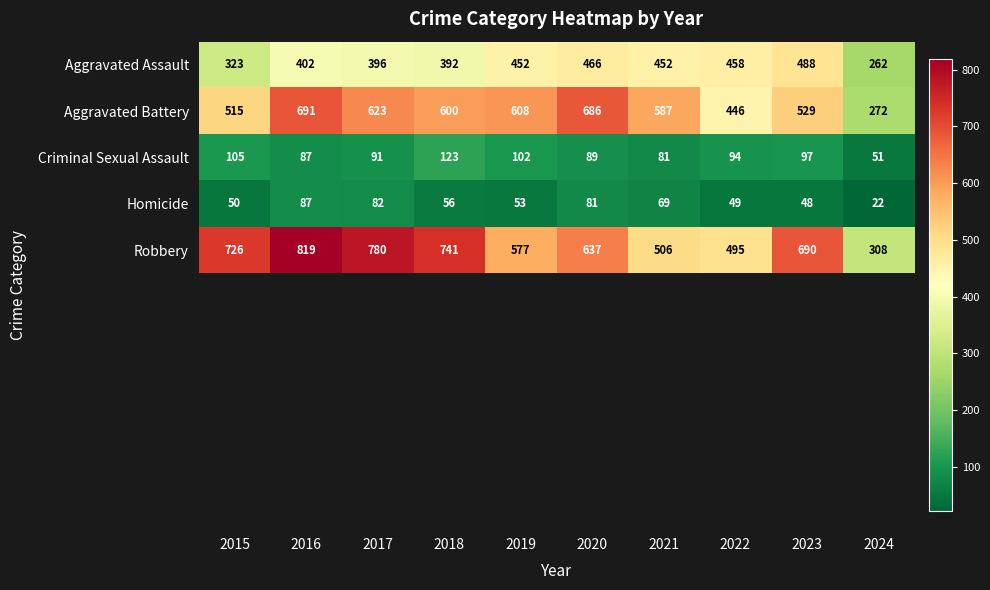

What is the smallest value displayed?

22